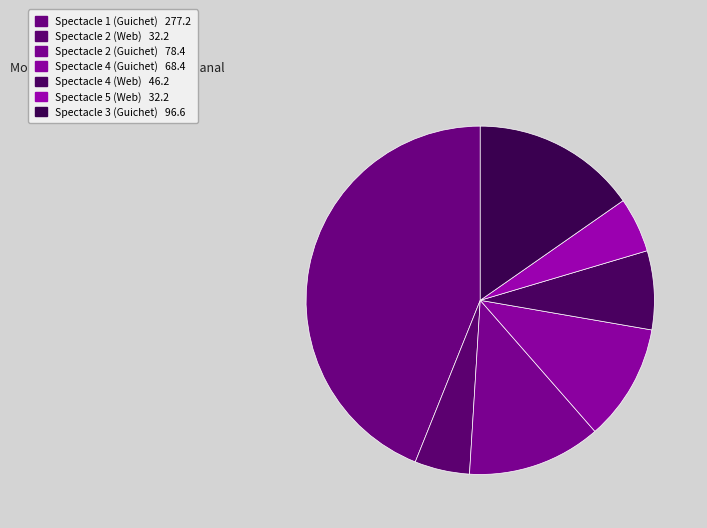

Approximately how many times larger is the value at Spectacle 4 (Guichet) compared to Spectacle 2 (Web)?

2.1